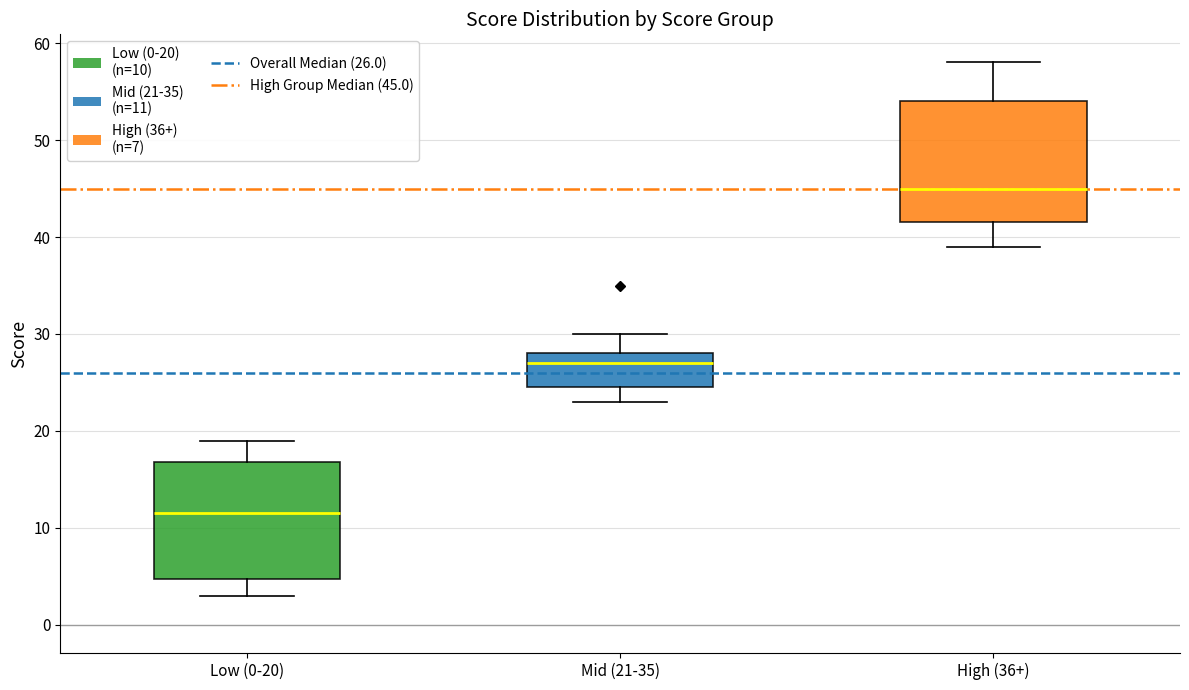

Where is the upper edge of the box for Mid (21-35) on the y-axis? The values are not printed on the chart, so give them approximately, as read against the axis.

28